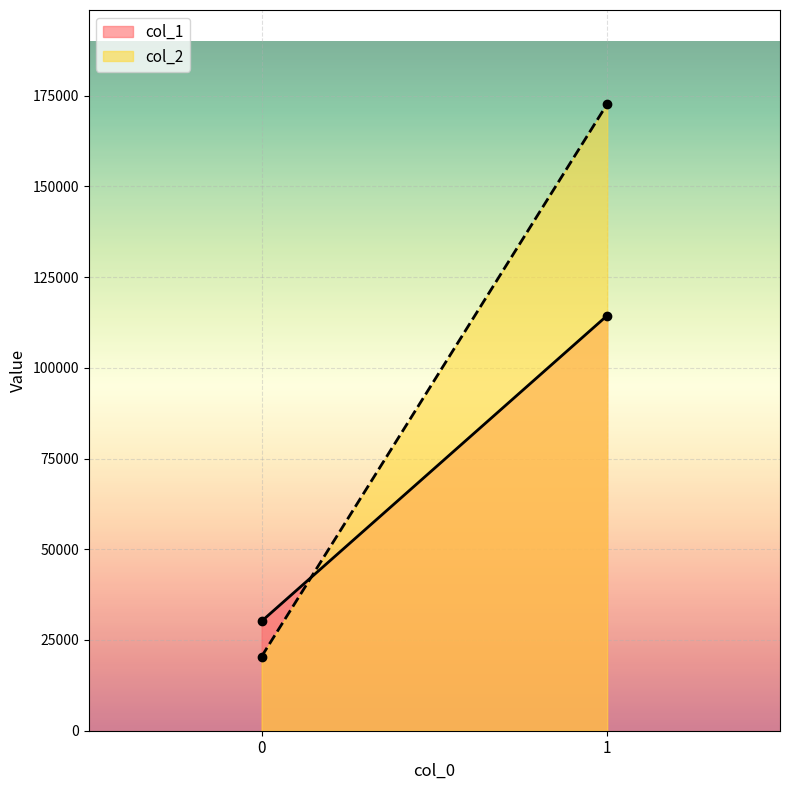

What is the spread (max minus min) of values at 0?

9721